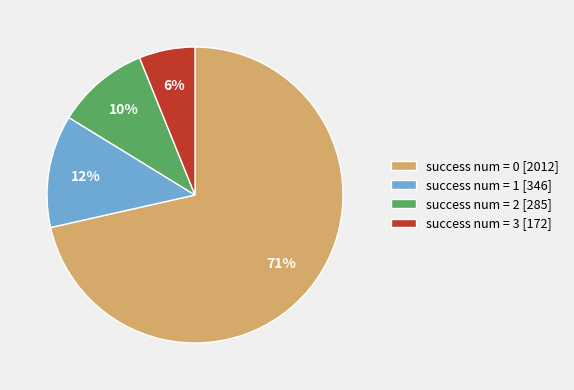

To the nearest percent, what is the combined percentage of success num = 0 [2012] and success num = 2 [285]?

82%